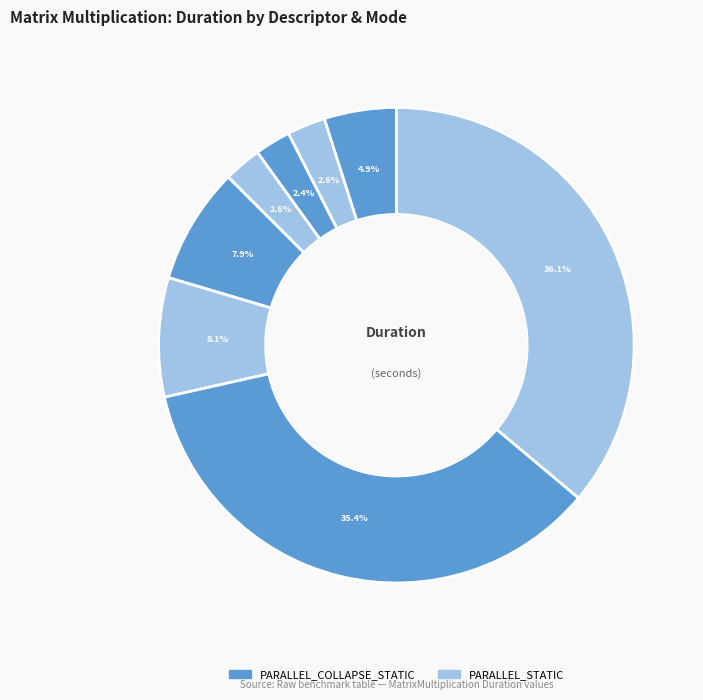

Count the number of slices in the pie.

8